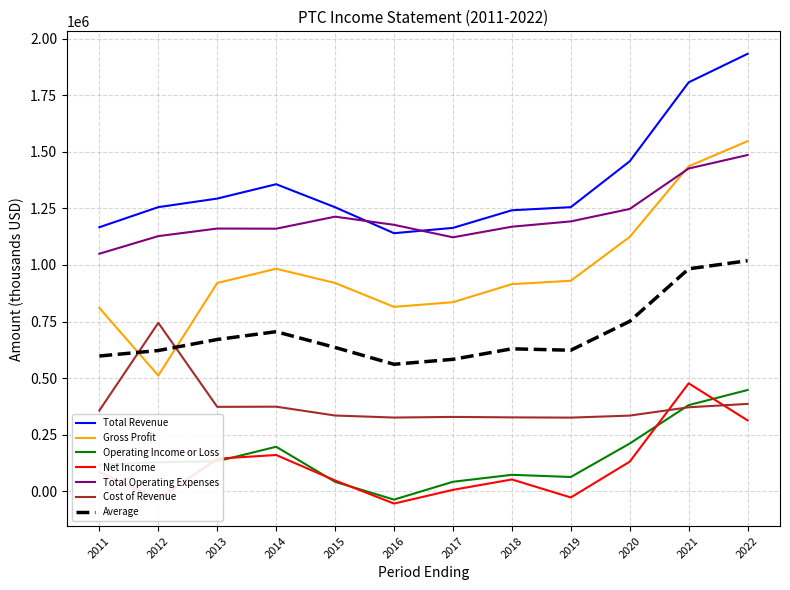

True or false: Average and Net Income cross at least once.

False